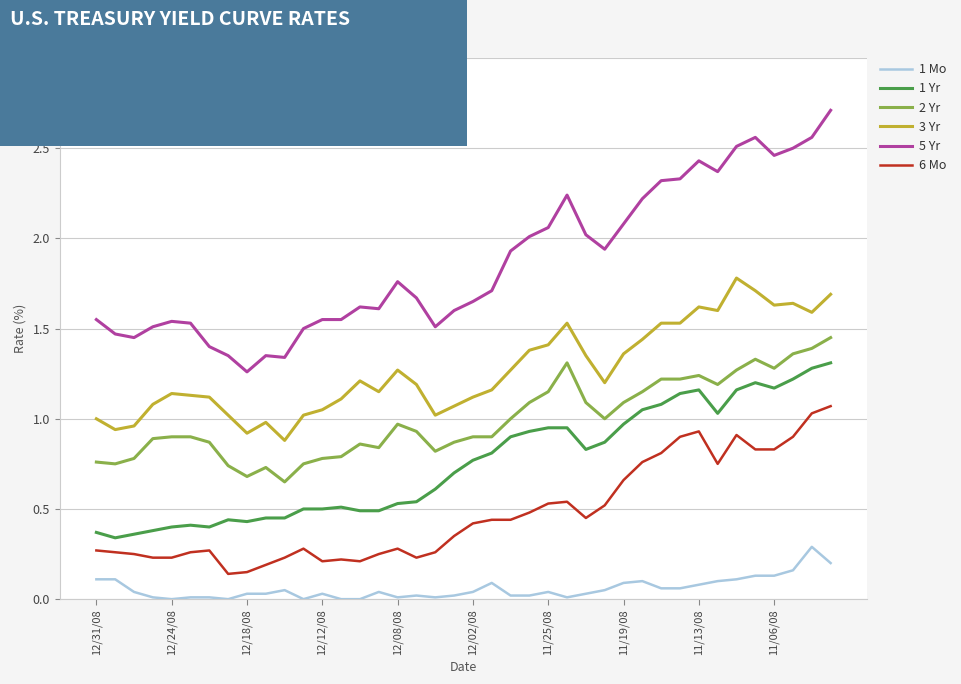

Is this an area chart (filled region under the line)?

No